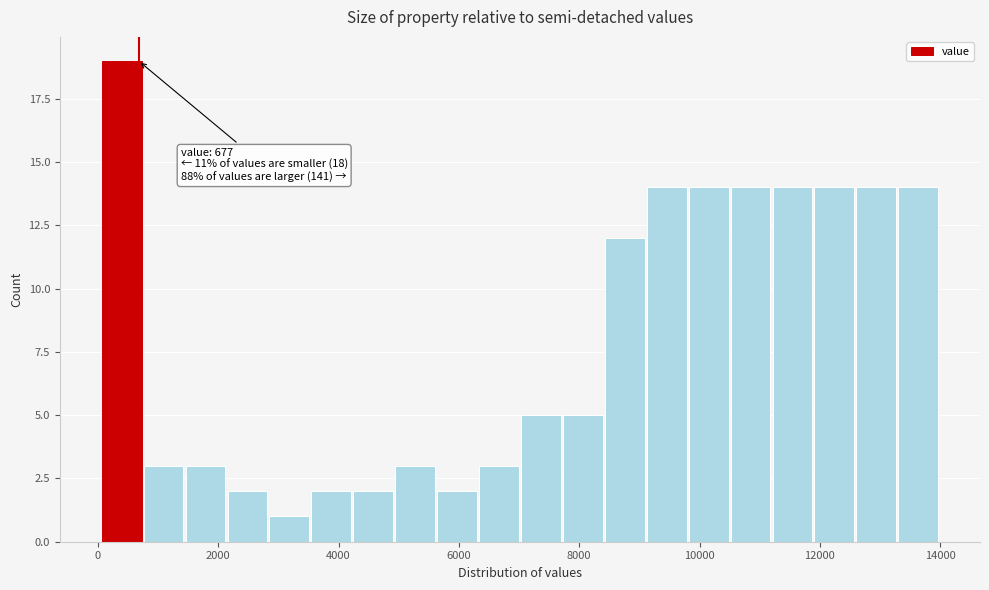

Read against the x-axis, roughly where is the centre of the tallest bar?

400